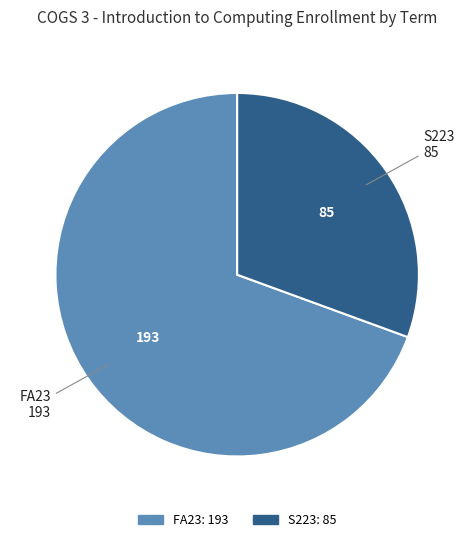

Is it true that S223 is 31% of the pie?

True